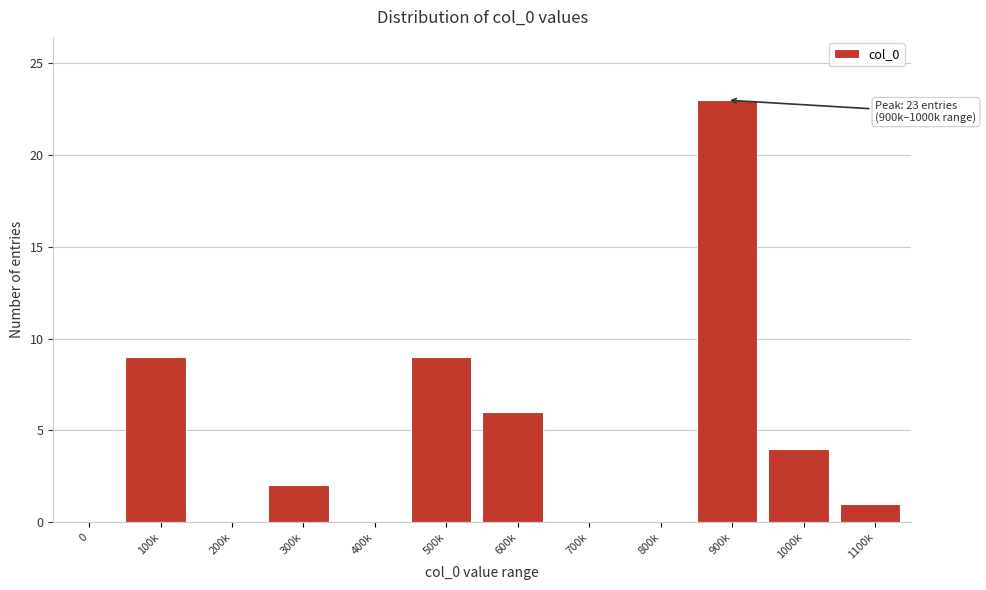

Reading right to left, extract all data points from this chart.

1100k=1	1000k=4	900k=23	800k=0	700k=0	600k=6	500k=9	400k=0	300k=2	200k=0	100k=9	0=0